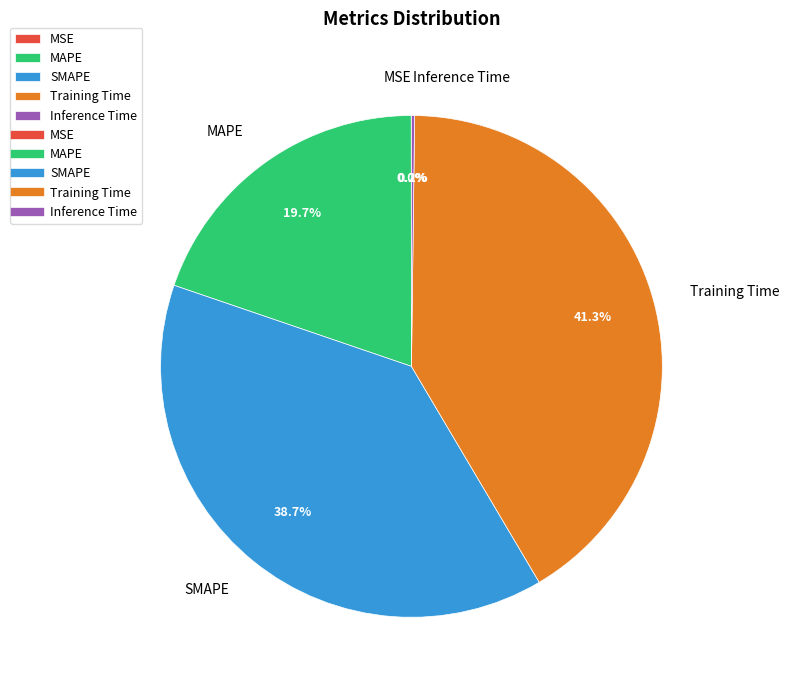

To the nearest percent, what portion does SMAPE represent?

39%